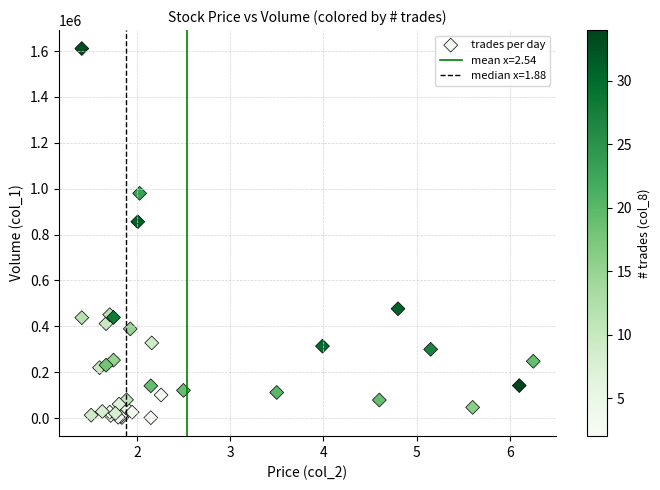

What Y value in the scatter plot is closest to 806500?

856000